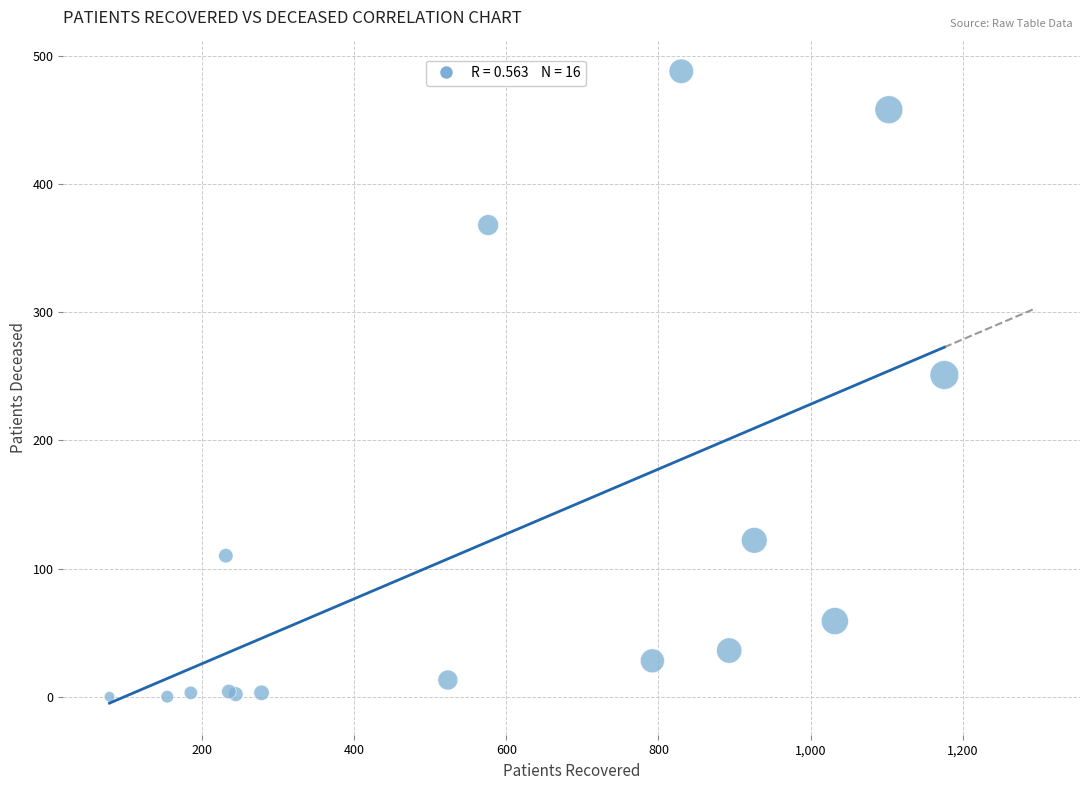

What Y value in the scatter plot is closest to 244?

251